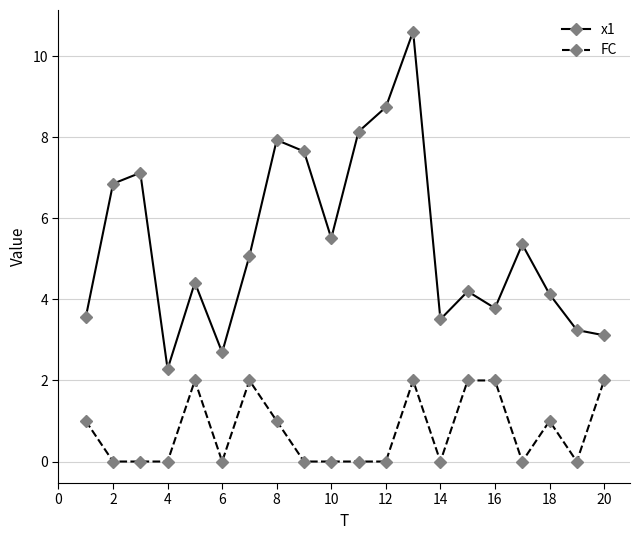

Which series has the largest total across all categories?

x1